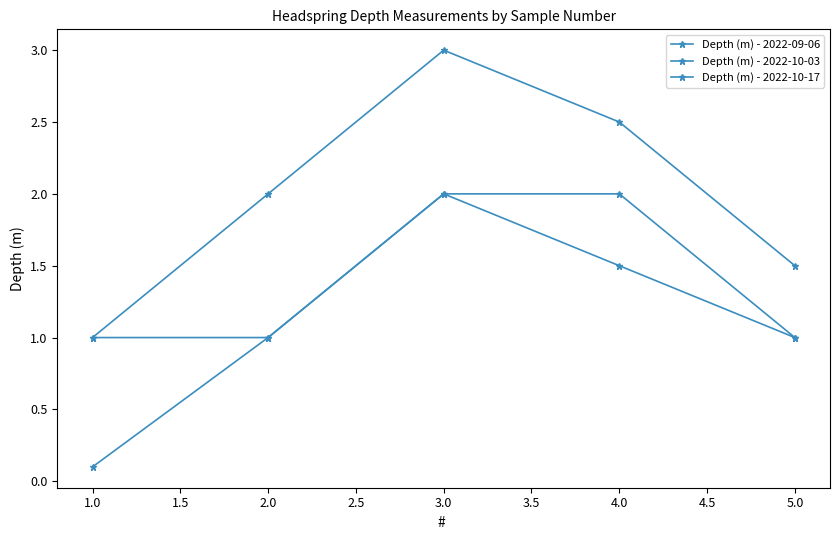

Count the number of categories in the chart.

5